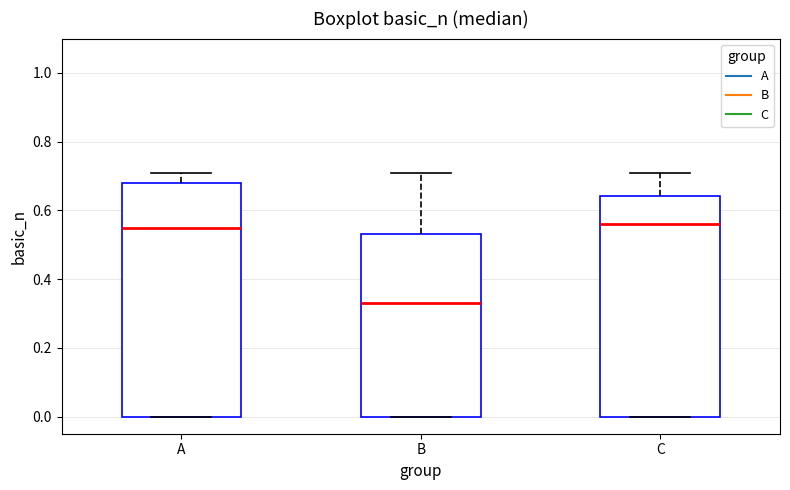

Which box has the lowest median line?

B